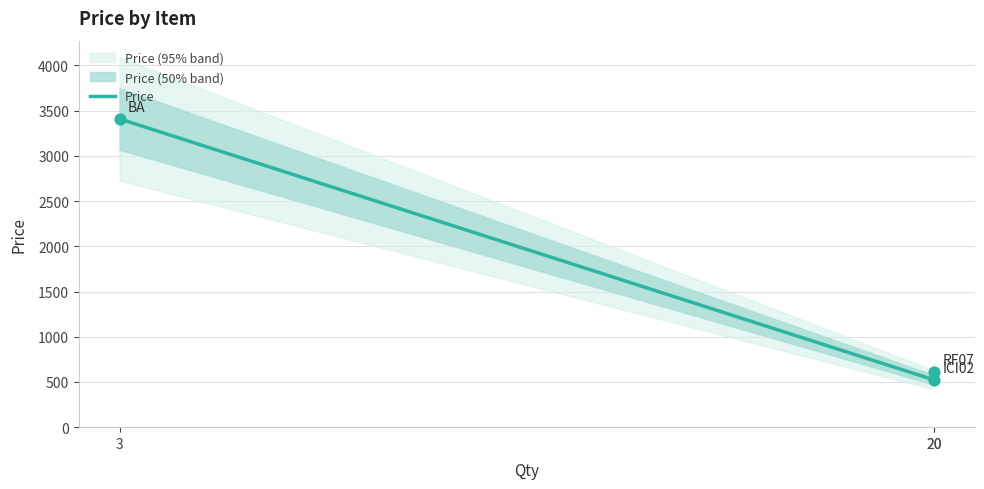

Which has a higher value, ICI02 or BA?

BA